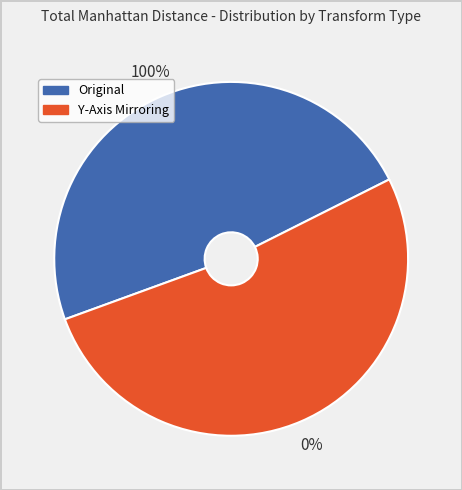

What percentage is the Original slice, to the nearest percent?

48%